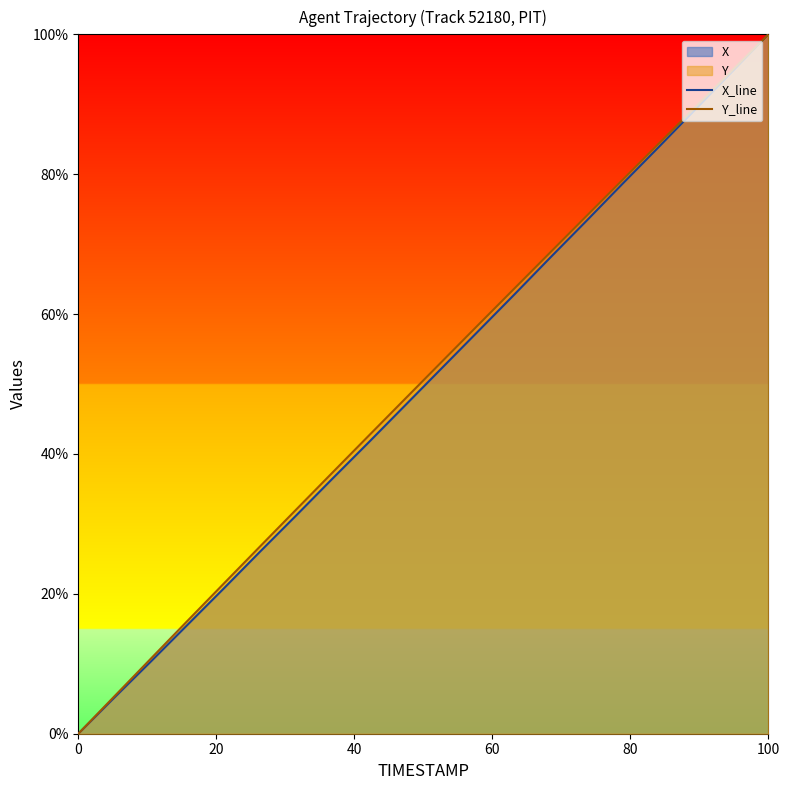

At which category is the sum across all series the highest?

100